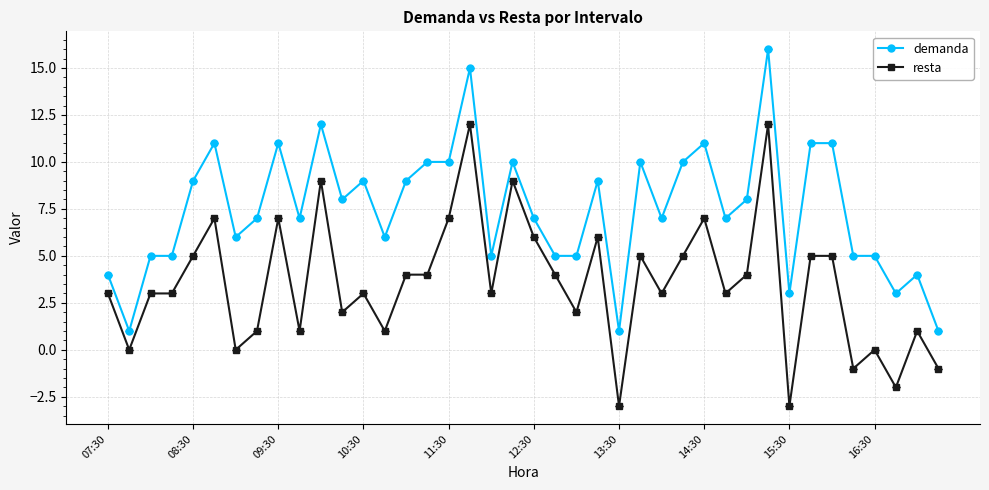

What is the sum of all demanda values?

299